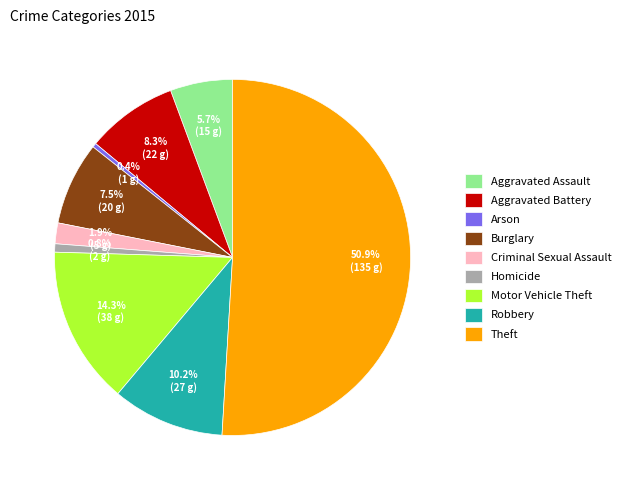

To the nearest percent, what is the combined percentage of Criminal Sexual Assault and Aggravated Battery?

10%